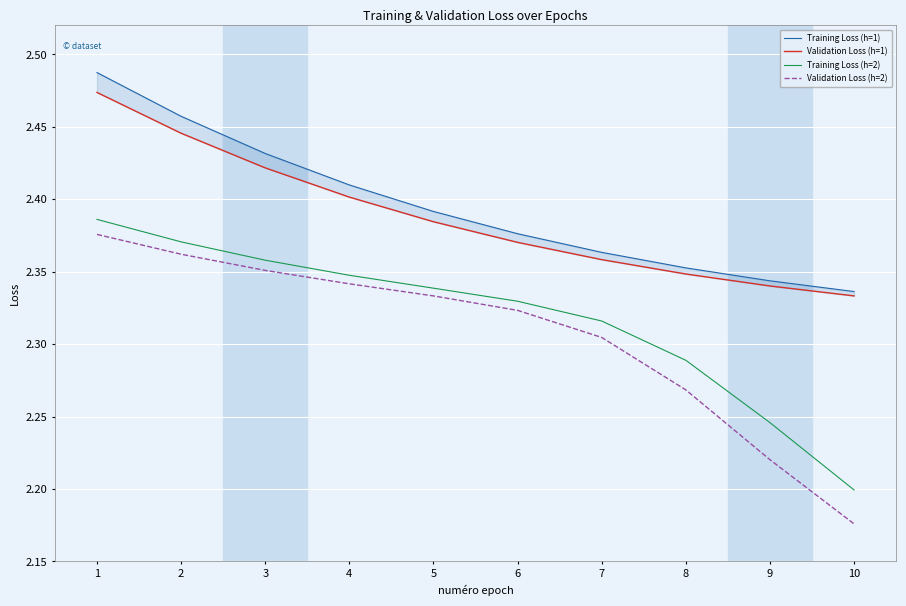

Rank the series at 6 from highest to lowest value.

Training Loss (h=1), Validation Loss (h=1), Training Loss (h=2), Validation Loss (h=2)